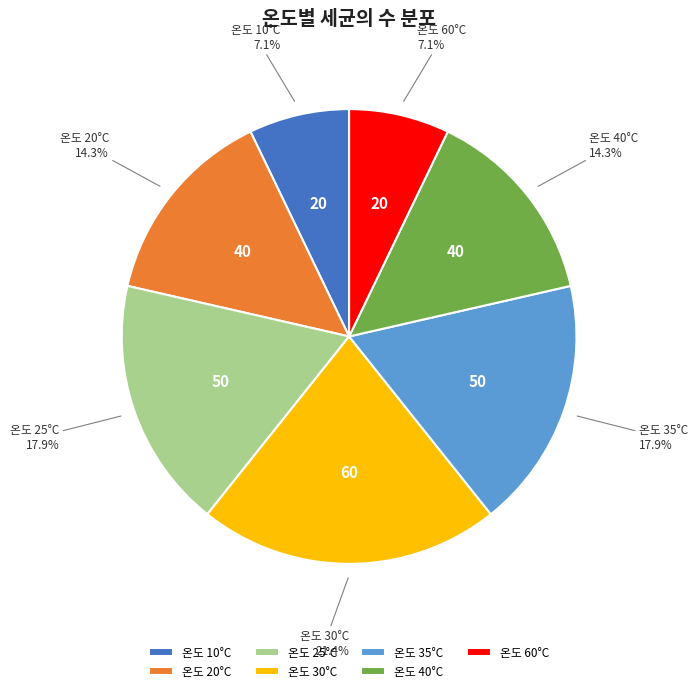

Between 온도 10°C and 온도 25°C, which is larger?

온도 25°C